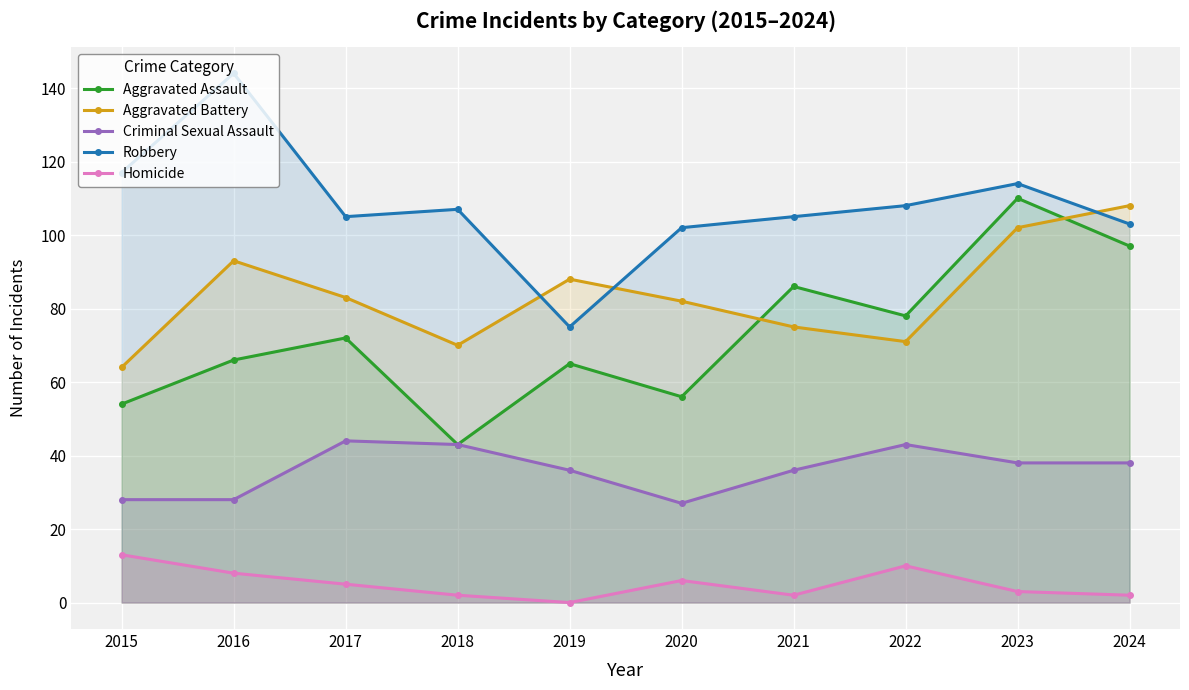

What is the value of the Criminal Sexual Assault point at the 7th from the left?

36